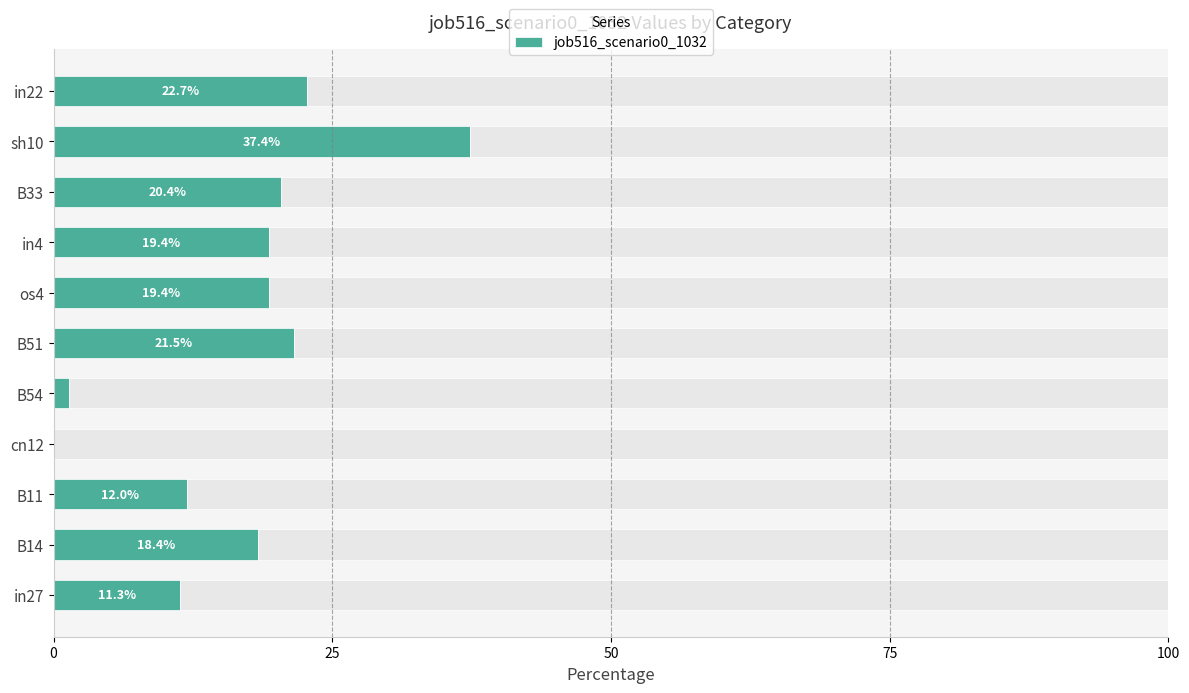

True or false: job516_scenario0_1032 has a value of 21.5 at B51.

True